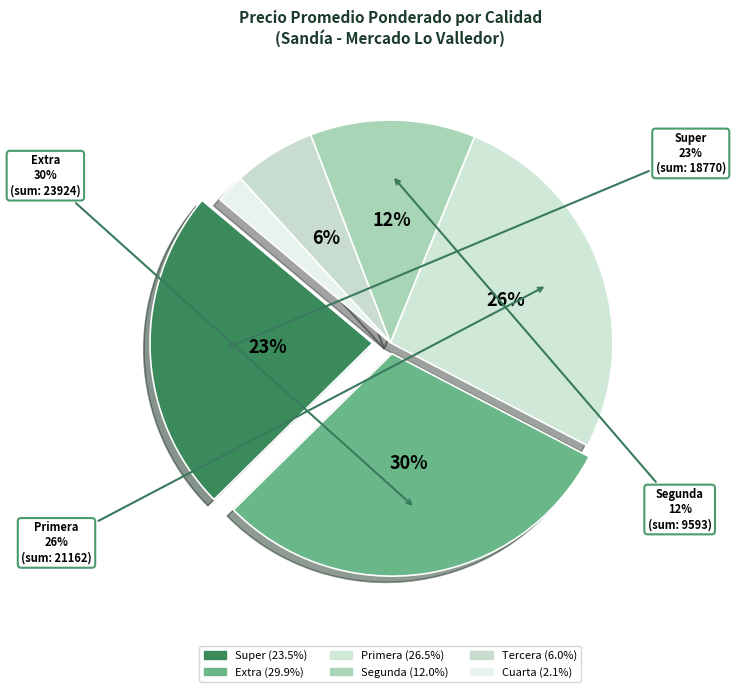

Does 5 represent more than half of the total?

No